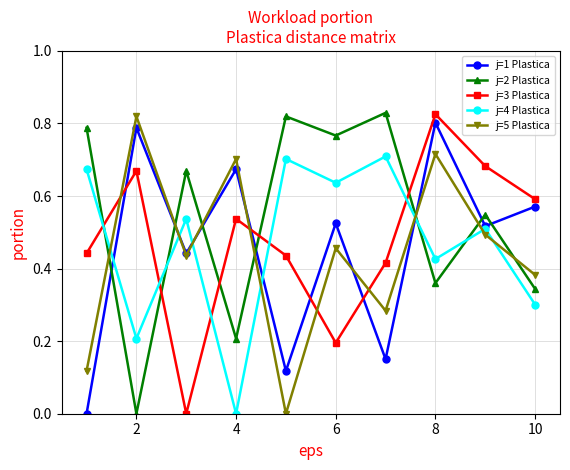

In j=2 Plastica, how many points are lower than both neighbors (excluding endpoints)?

4